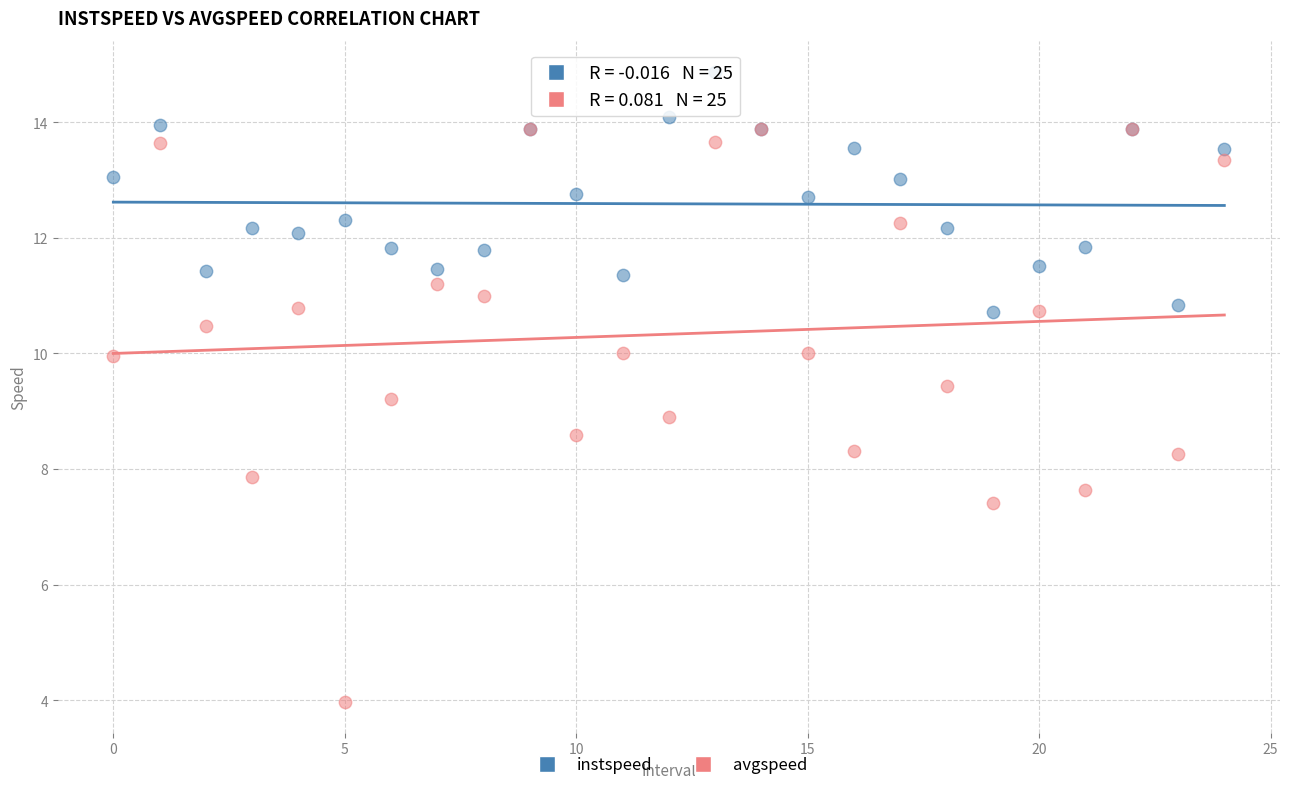

In the avgspeed series, what Y value is closest to 8?

7.9